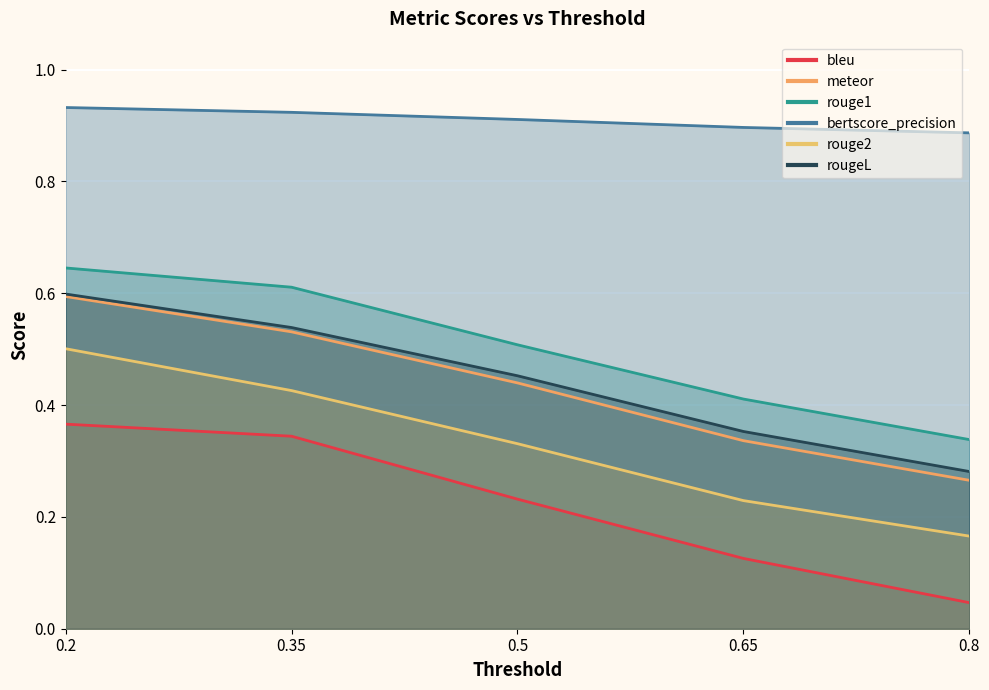

What position from the left is 0.2?

1